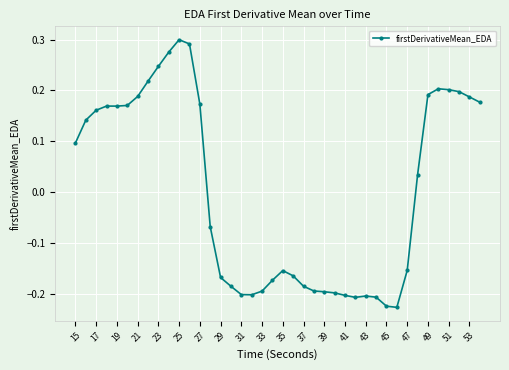

What is the difference between the maximum and minimum values?

0.5